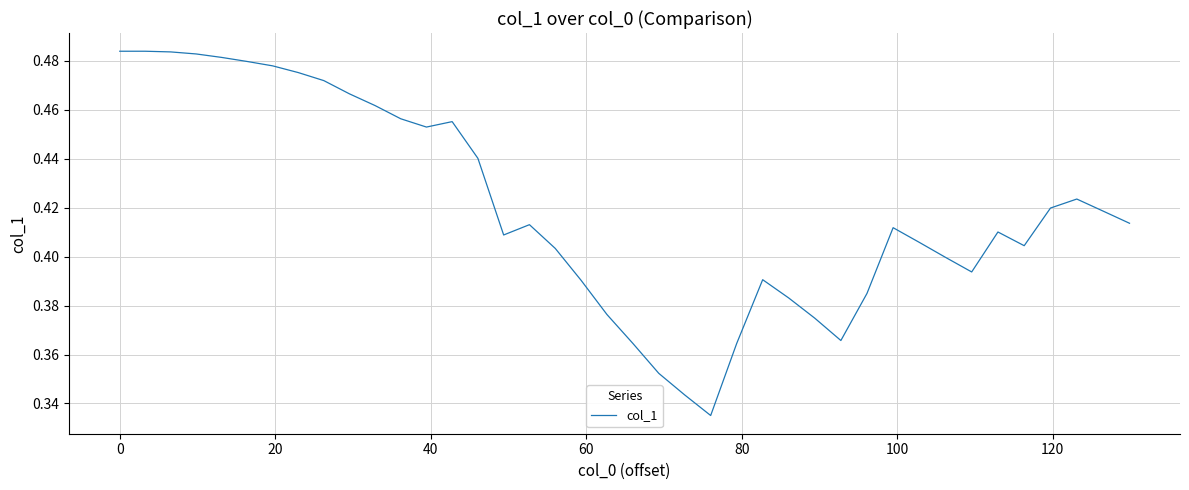

Reading left to right, what are all the values shown in this chart?

0.5	0.5	0.5	0.5	0.5	0.5	0.5	0.5	0.5	0.5	0.5	0.5	0.5	0.5	0.4	0.4	0.4	0.4	0.4	0.4	0.4	0.4	0.3	0.3	0.4	0.4	0.4	0.4	0.4	0.4	0.4	0.4	0.4	0.4	0.4	0.4	0.4	0.4	0.4	0.4